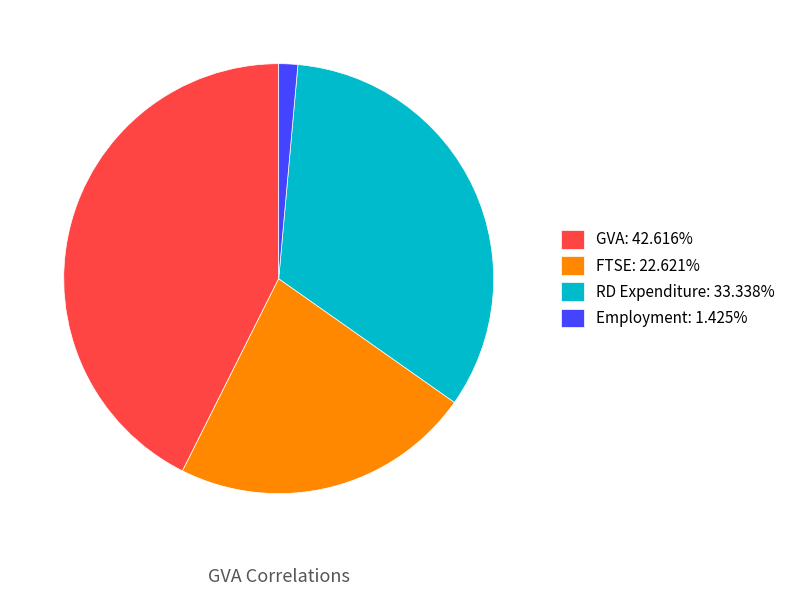

How many segments does this pie chart have?

4